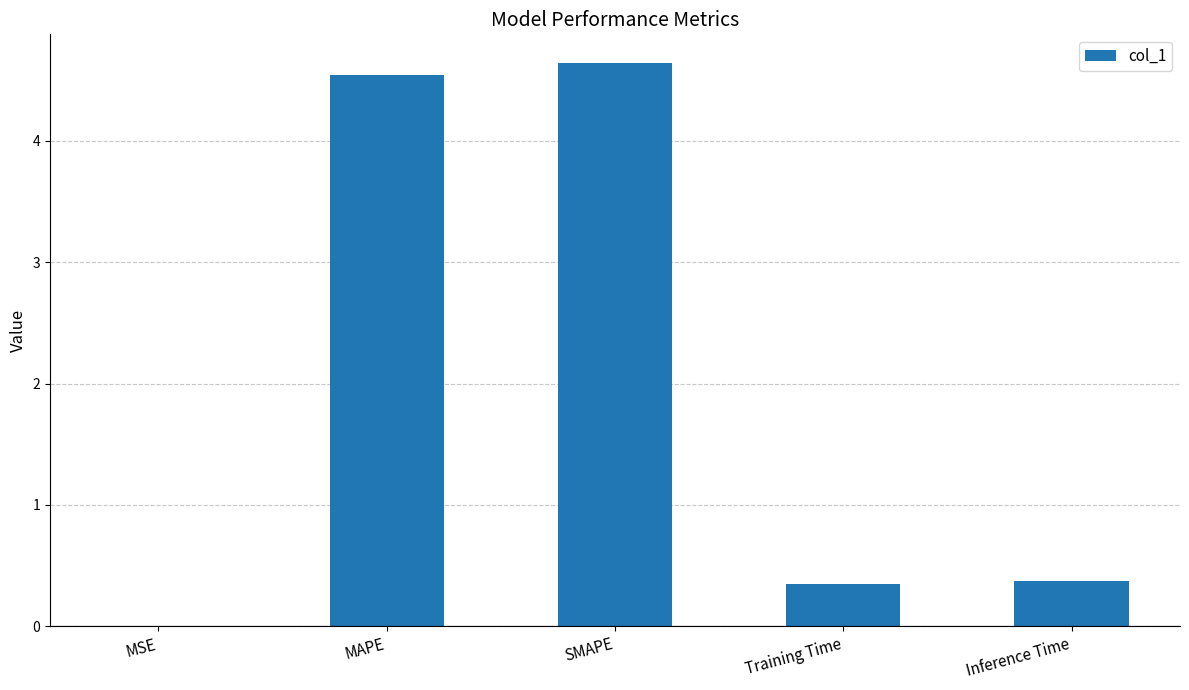

What is the sum of the values at Inference Time and MAPE?

4.9